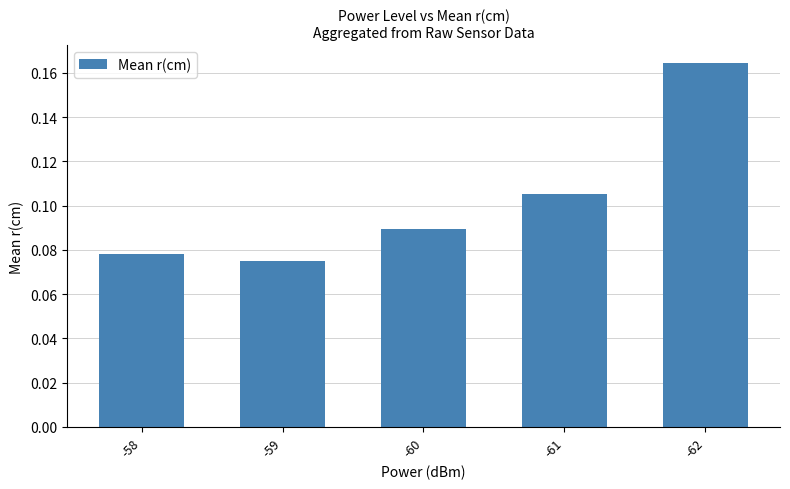

Which has a higher value, -59 or -62?

-62